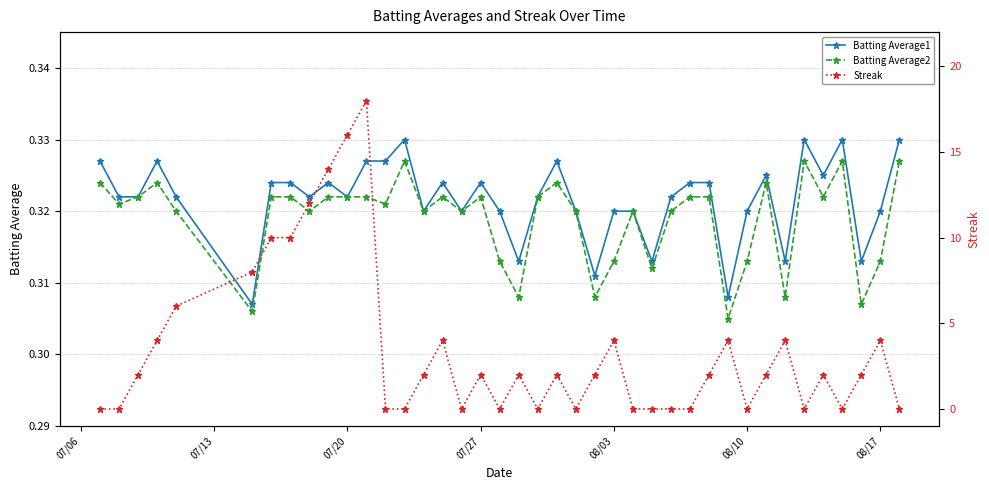

How many interior local peaks does the Batting Average2 series have?

9